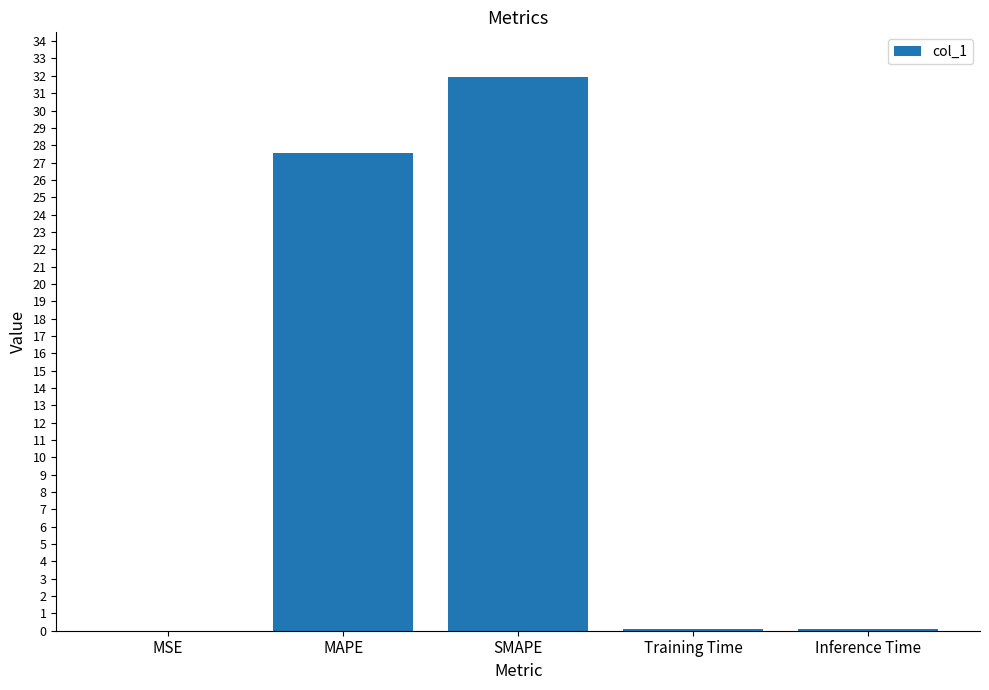

What is the sum of all values?

59.7